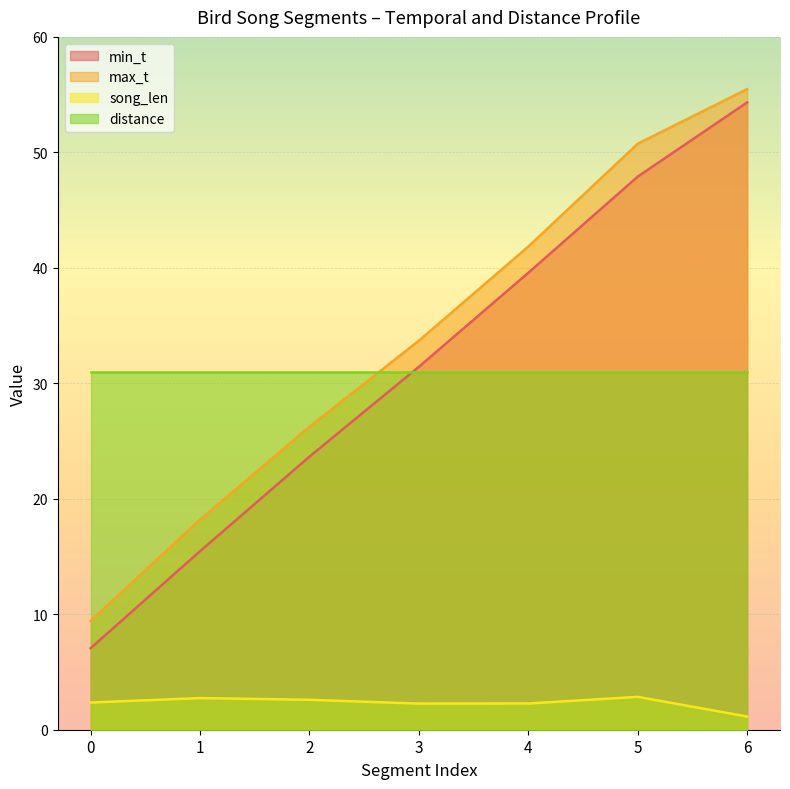

The value of max_t at 2 is 26.2. True or false?

True